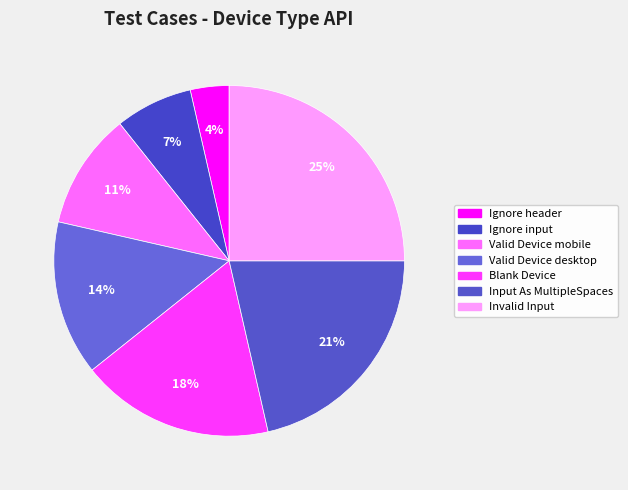

Which slice is the smallest?

Ignore header